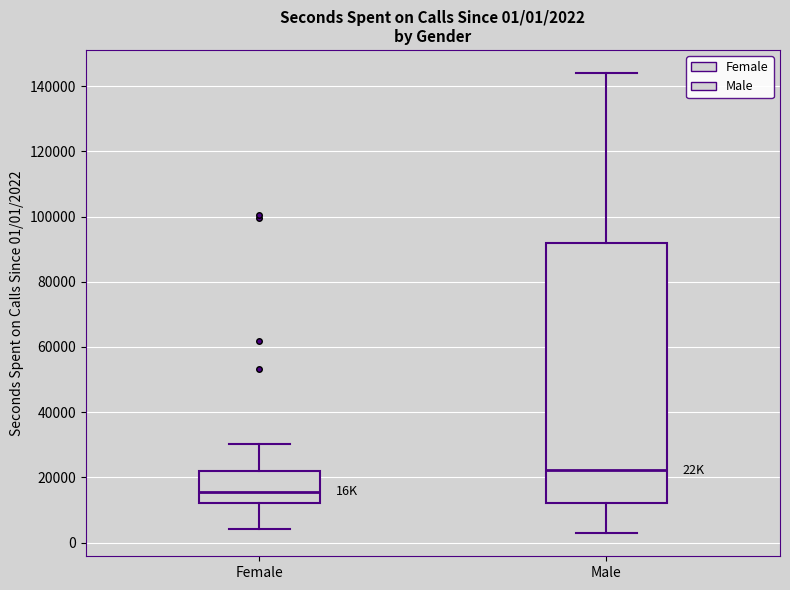

Comparing the boxes themselves (not the whiskers), which one is the tallest?

Male